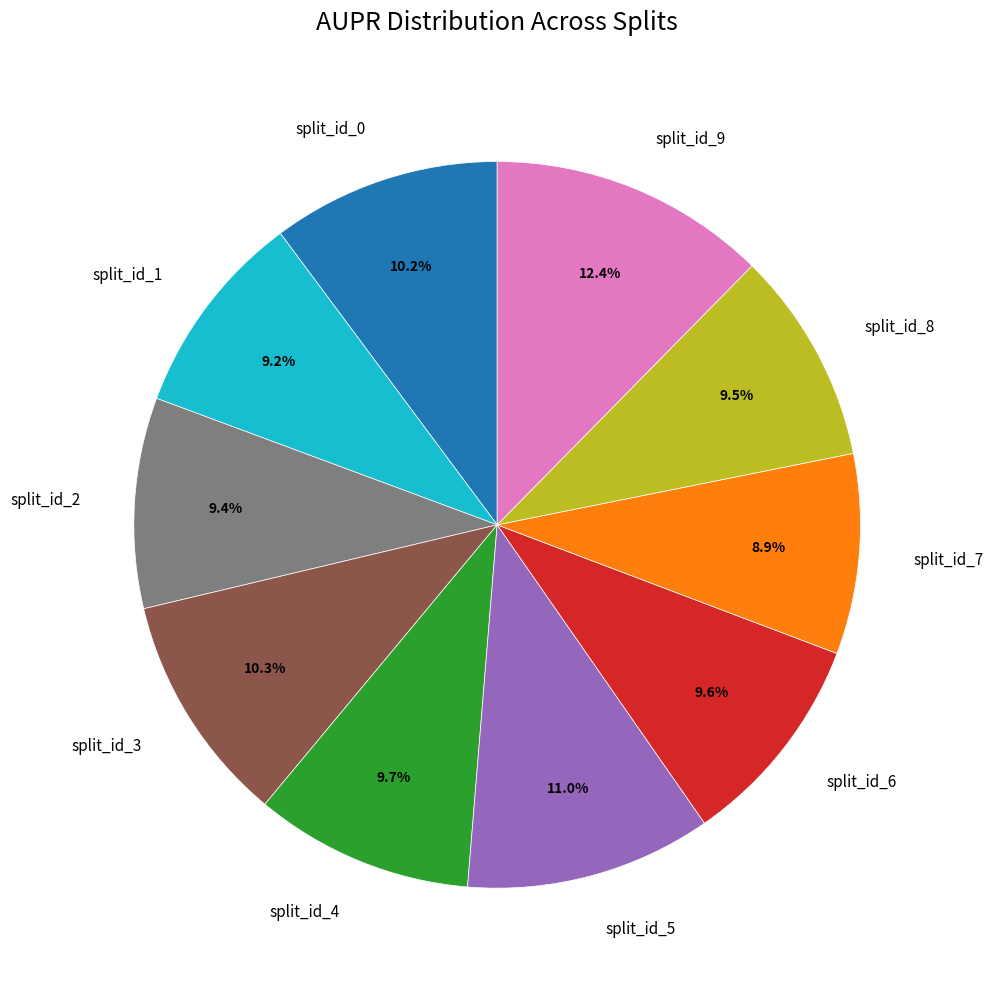

To the nearest percent, what portion does split_id_9 represent?

12%